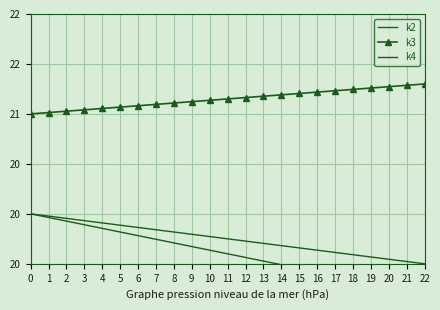

True or false: k2 and k4 cross at least once.

False